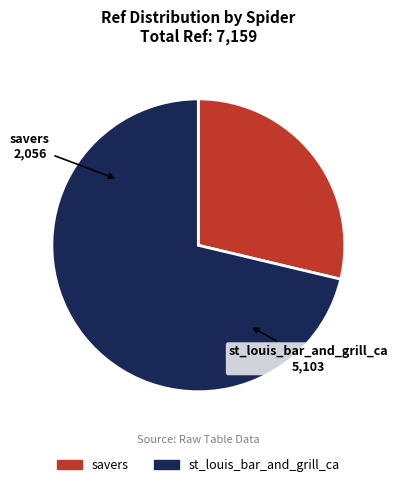

True or false: st_louis_bar_and_grill_ca accounts for 61% of the total.

False